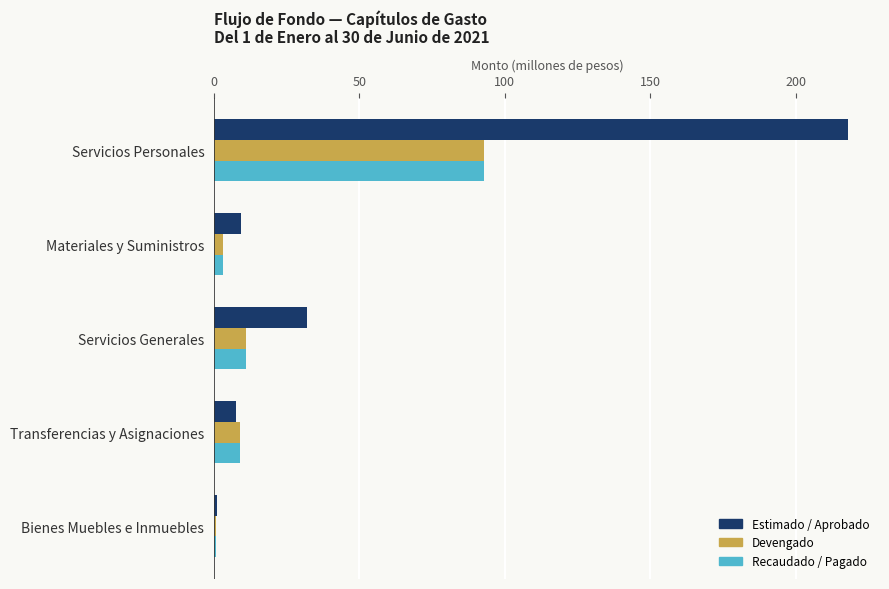

Between Servicios Personales and Transferencias y Asignaciones, which series saw the biggest shift?

Estimado / Aprobado